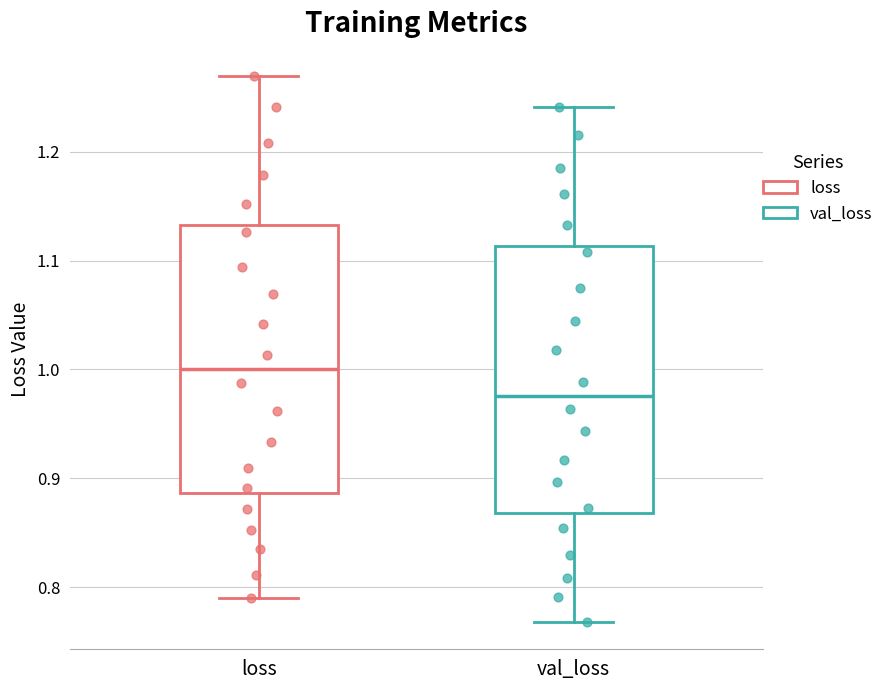

Reading left to right, read every box against the y-axis: the position of its median line, the range the box covers, and the ends of its whiskers. The values are not printed on the chart, so give them approximately, as read against the axis.

loss: median 1.00, box 0.89 to 1.13, whiskers 0.79 to 1.27
val_loss: median 0.98, box 0.87 to 1.11, whiskers 0.77 to 1.24